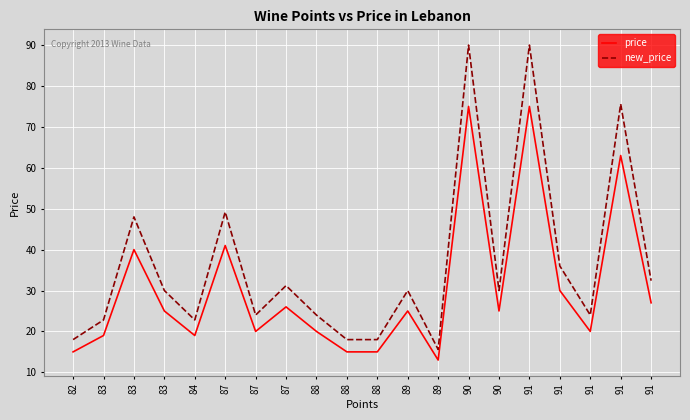

At which label does new_price first exceed 30?

83